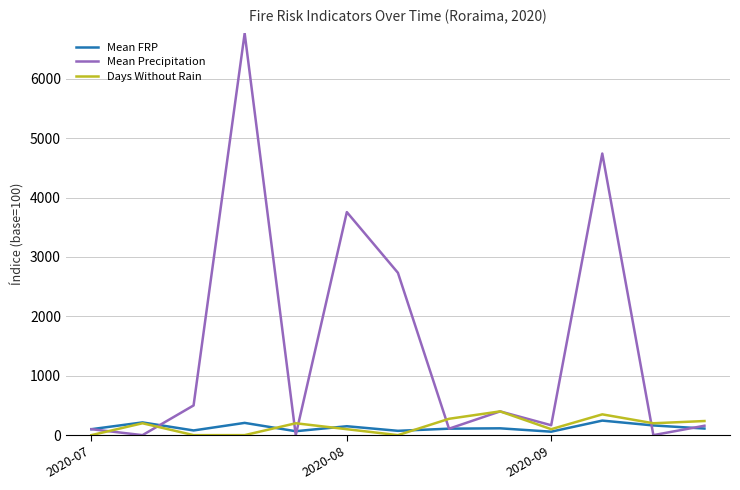

Which series has the largest range (max minus min)?

Mean Precipitation